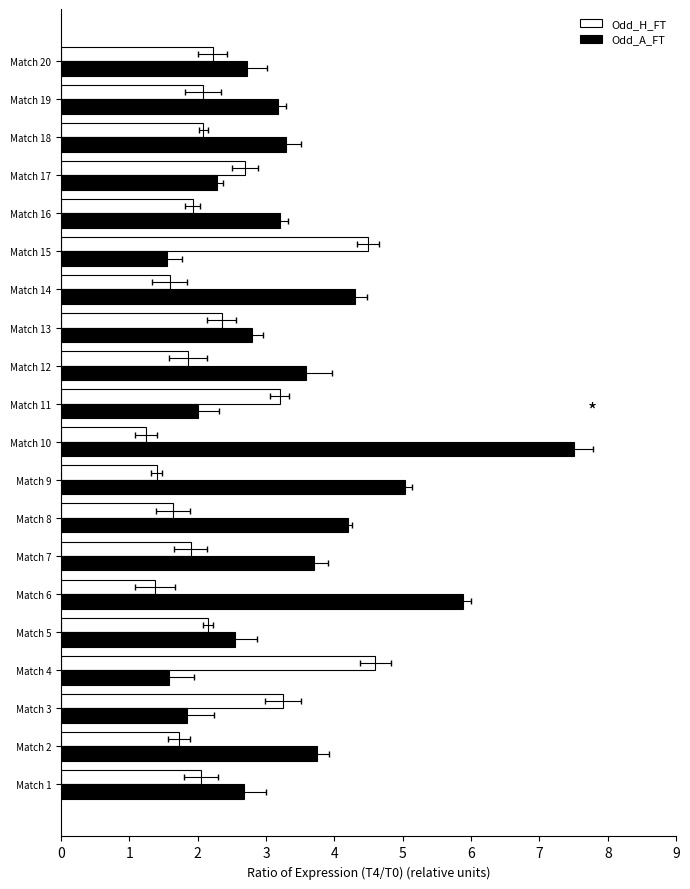

The value of Odd_A_FT at Match 10 is 12.4. True or false?

False